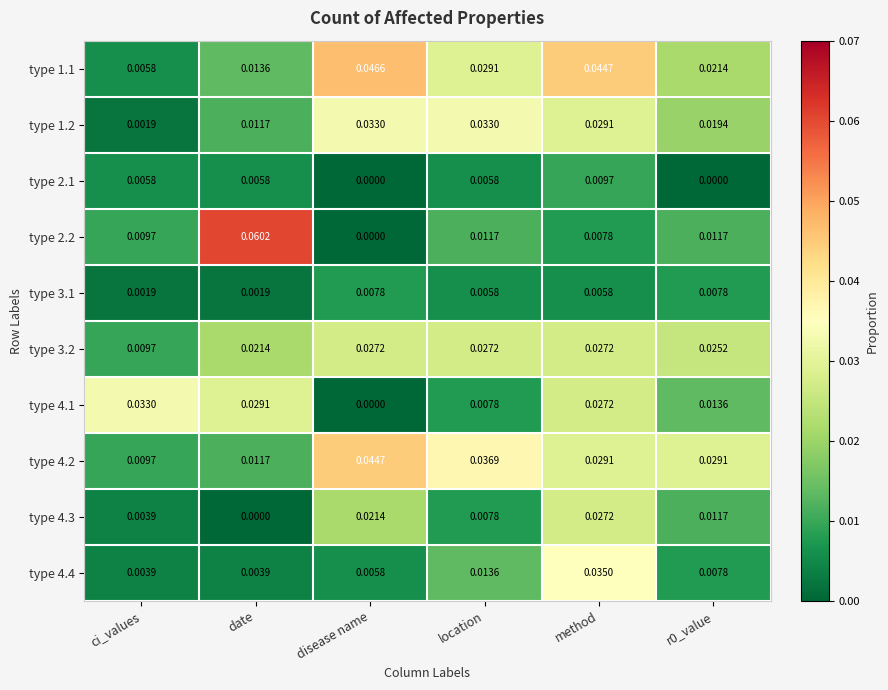

Is the value of type 4.2 at date greater than the value of type 3.2 at method?

No